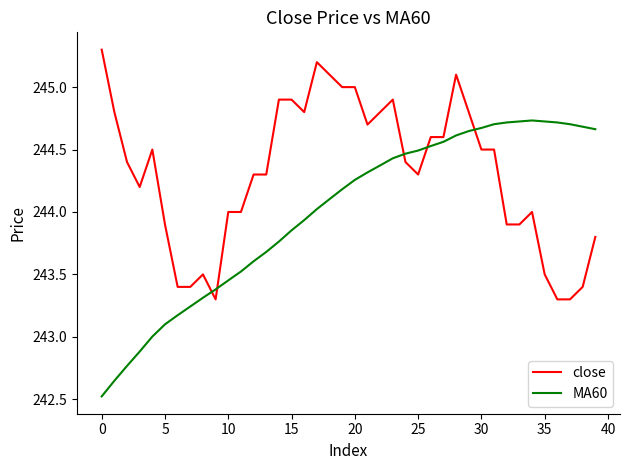

List the series in order of their overall mean, highest first.

close, MA60